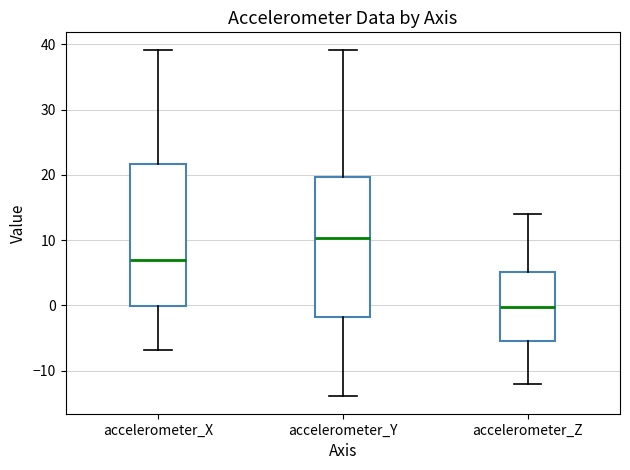

Where is the lower edge of the box for accelerometer_X on the y-axis? The values are not printed on the chart, so give them approximately, as read against the axis.

0